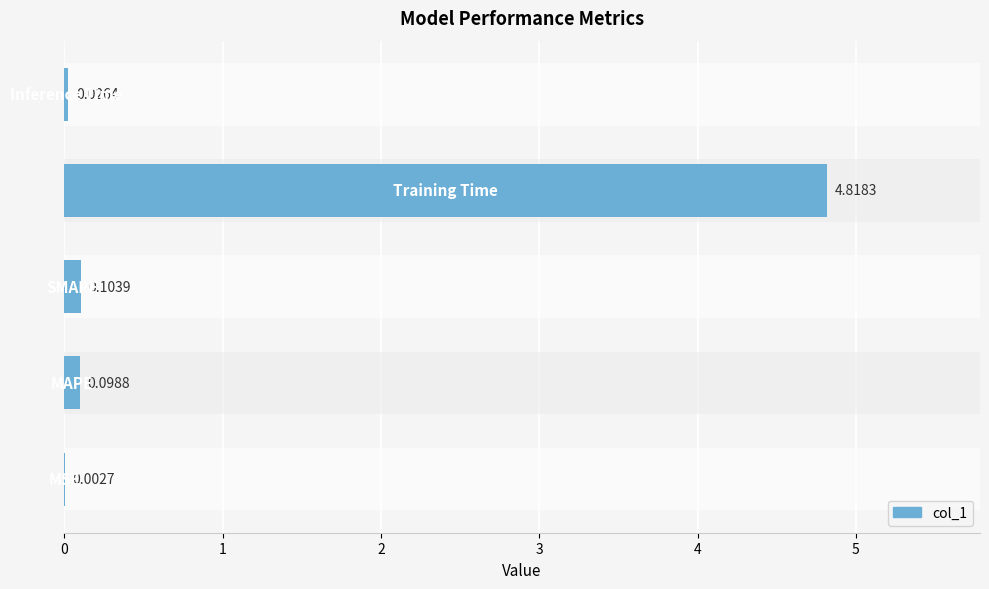

Are the bars horizontal?

Yes